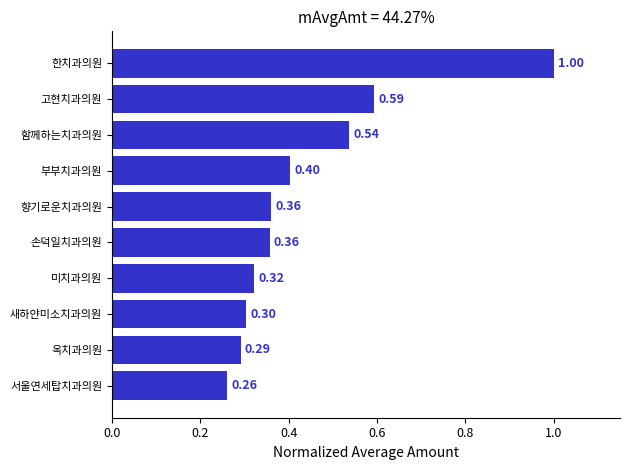

Where is the data nearest to the value 0?

서울연세탑치과의원